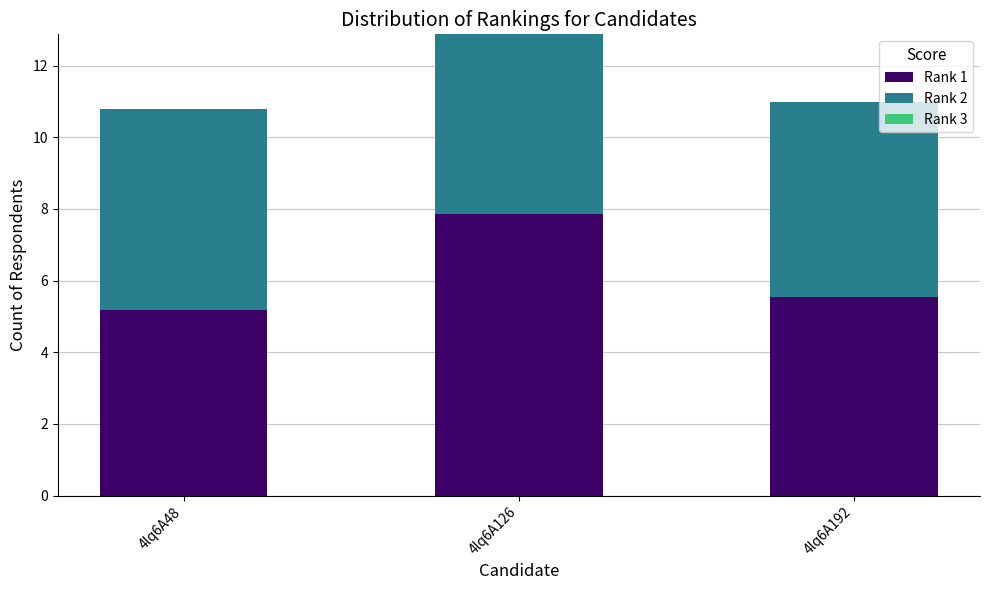

At which label does Rank 1 reach its peak?

4lq6A126